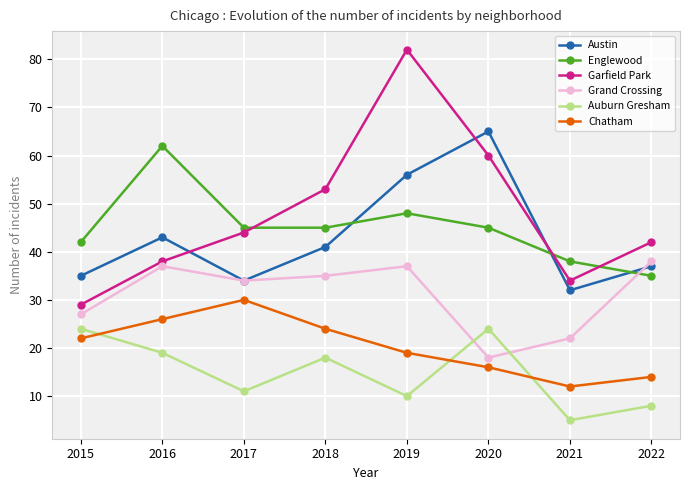

How many lines are shown in the chart?

6